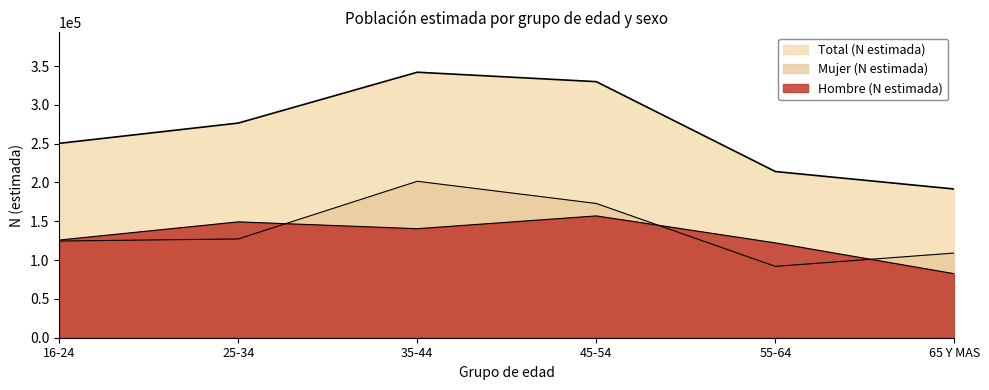

True or false: Hombre (N estimada) has a value of 196869 at 35-44.

False